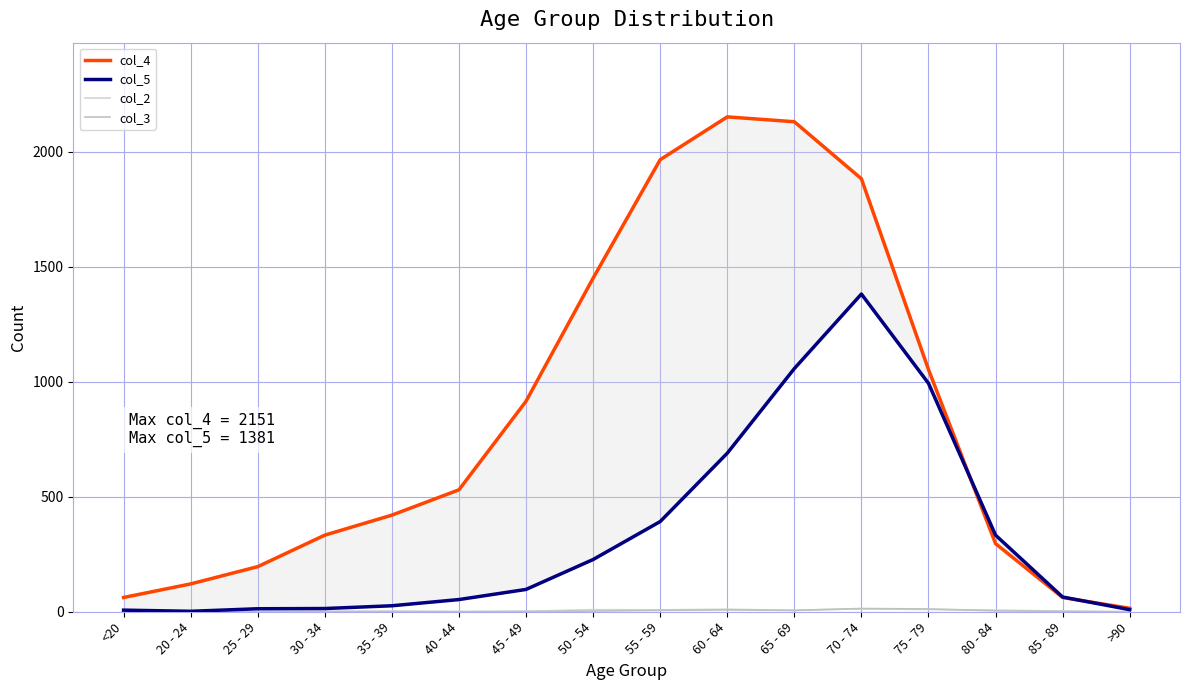

Is the value of col_4 at 85 - 89 greater than the value of col_2 at 55 - 59?

Yes